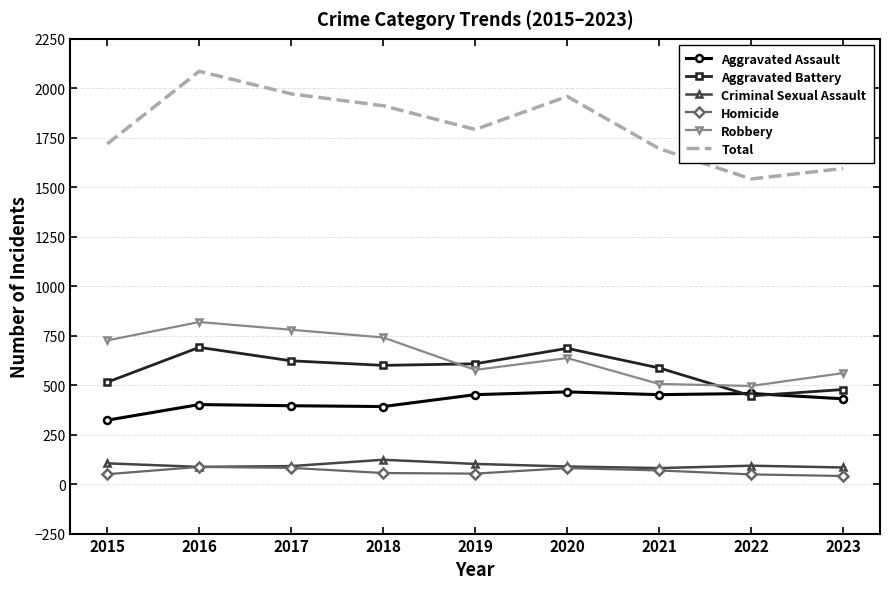

Which series has the largest total across all categories?

Total